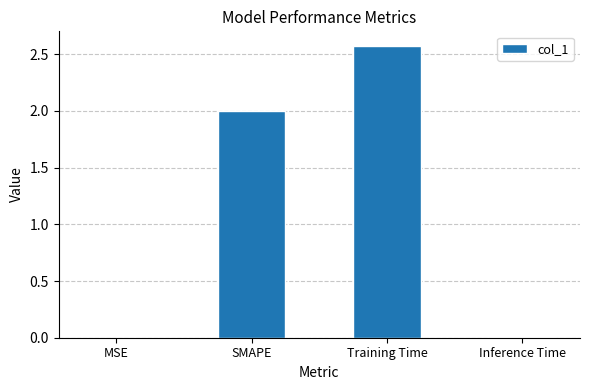

What is the greatest value displayed?

2.6